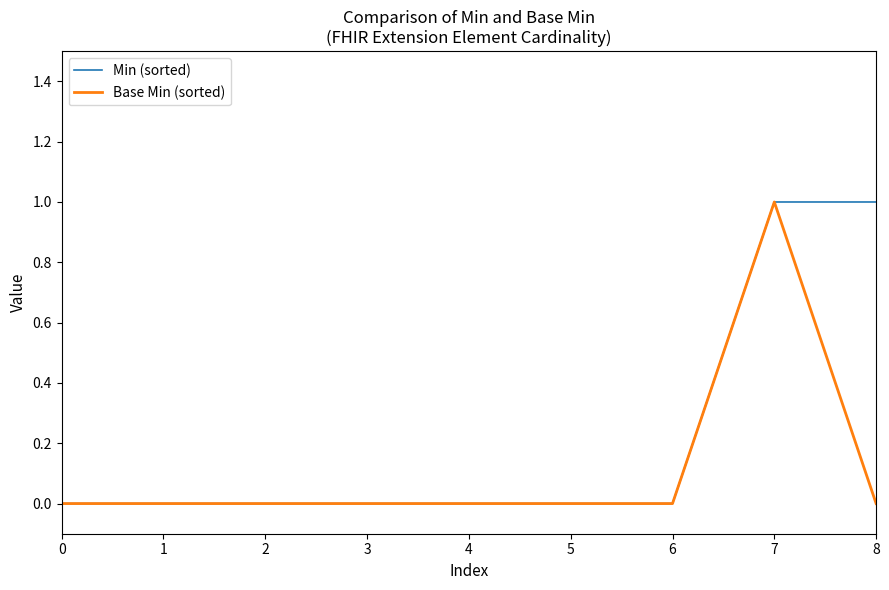

The value of Base Min (sorted) at 3 is 0. True or false?

True